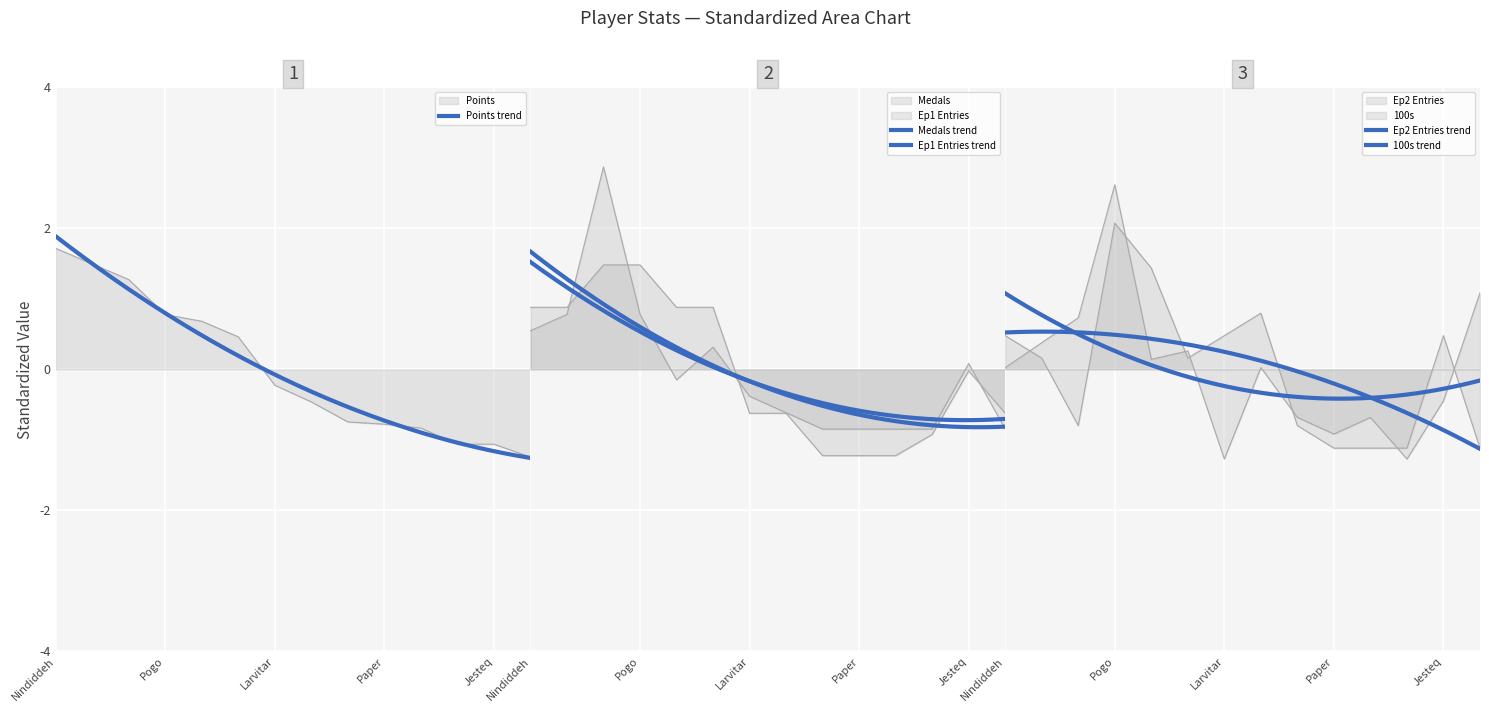

At which label does Ep2_entries reach its peak?

Pogo